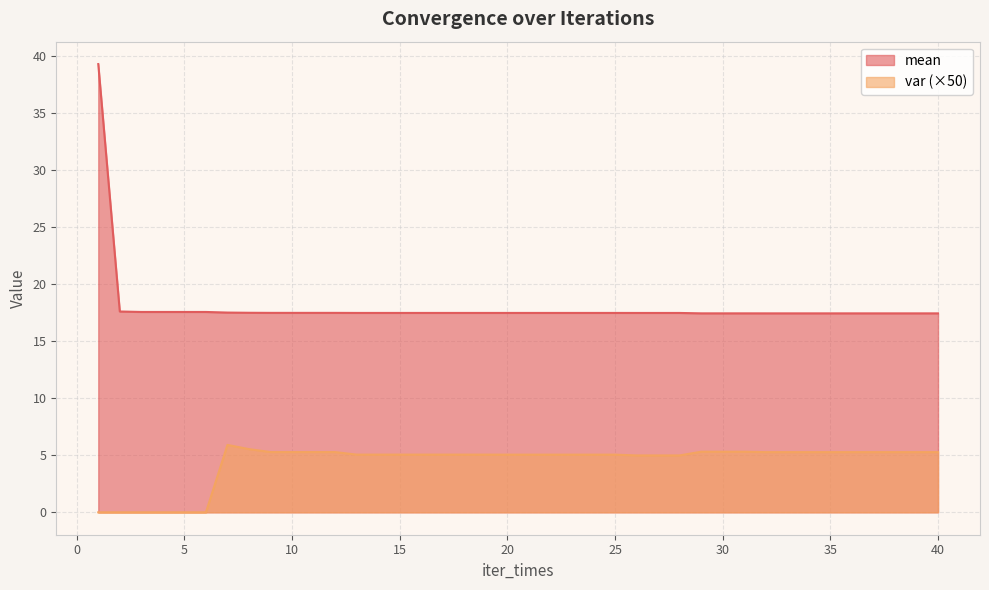

Reading left to right, extract all data points from this chart.

mean: 1=39.3	2=17.6	3=17.6	4=17.6	5=17.6	6=17.6	7=17.5	8=17.5	9=17.5	10=17.5	11=17.5	12=17.5	13=17.5	14=17.5	15=17.5	16=17.5	17=17.5	18=17.5	19=17.5	20=17.5	21=17.5	22=17.5	23=17.5	24=17.5	25=17.5	26=17.5	27=17.5	28=17.5	29=17.4	30=17.4	31=17.4	32=17.4	33=17.4	34=17.4	35=17.4	36=17.4	37=17.4	38=17.4	39=17.4	40=17.4
var: 1=0.0	2=0.0	3=0.0	4=0.0	5=0.0	6=0.0	7=5.9	8=5.5	9=5.3	10=5.3	11=5.3	12=5.3	13=5.1	14=5.1	15=5.1	16=5.1	17=5.1	18=5.1	19=5.1	20=5.1	21=5.1	22=5.1	23=5.1	24=5.1	25=5.1	26=5.0	27=5.0	28=5.0	29=5.3	30=5.3	31=5.3	32=5.3	33=5.3	34=5.3	35=5.3	36=5.3	37=5.3	38=5.3	39=5.3	40=5.3